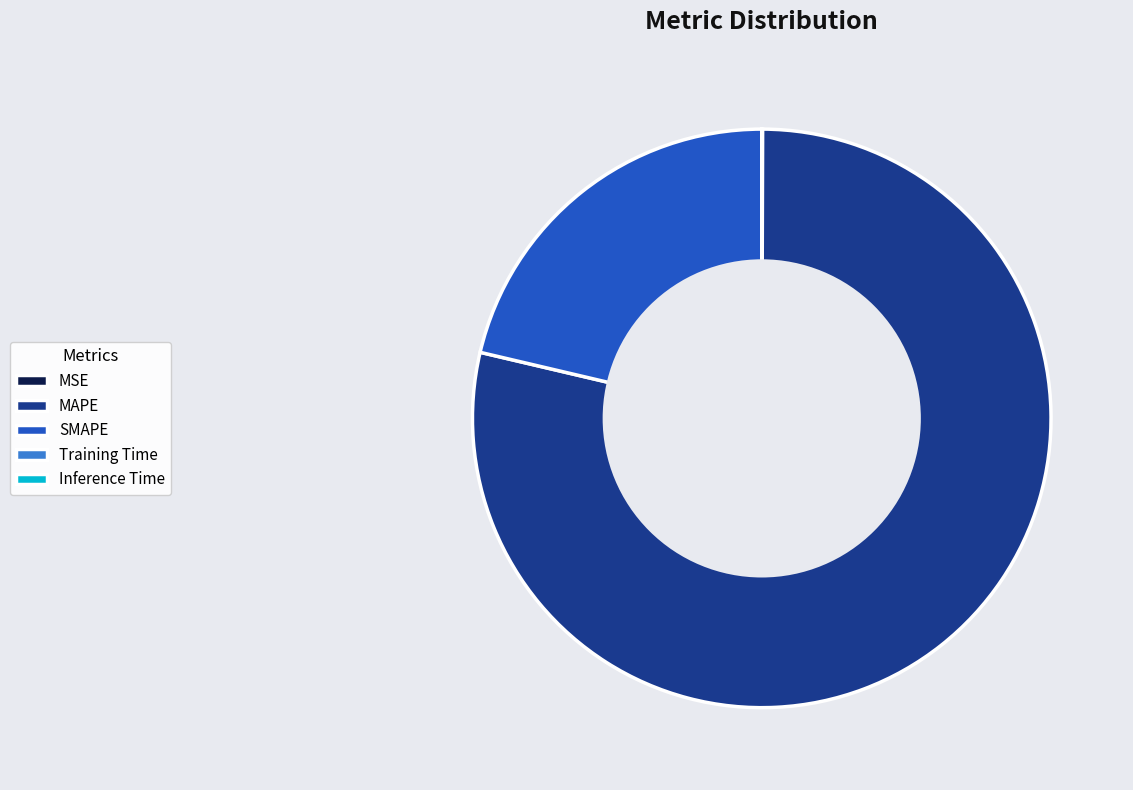

The MAPE slice represents 85% of the pie. True or false?

False